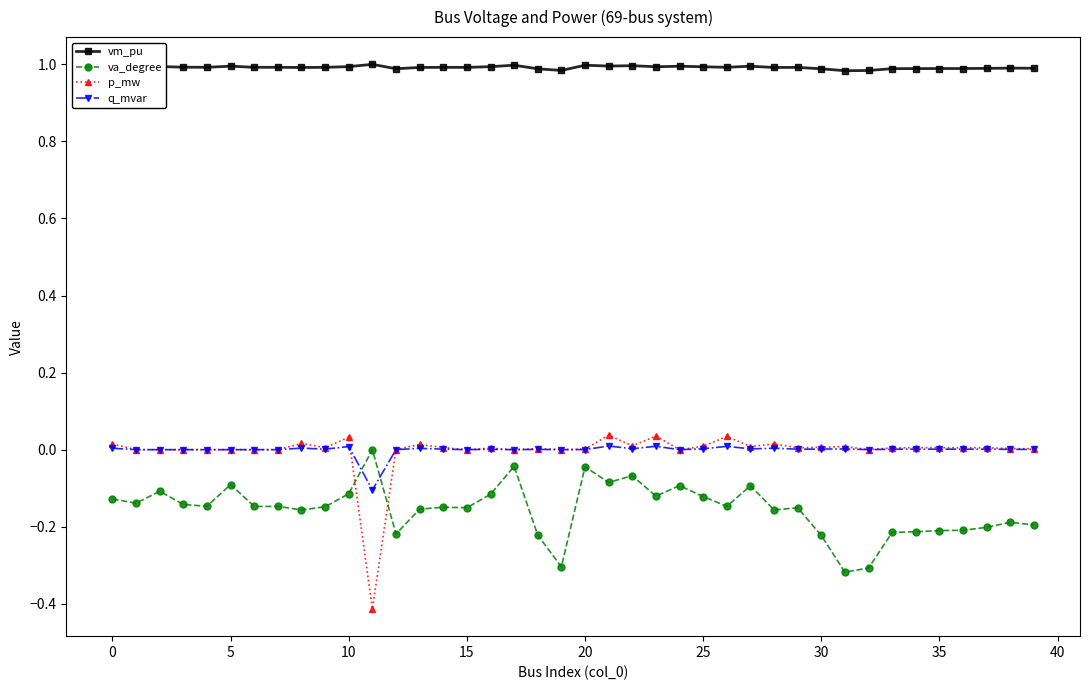

After their last crossing, which series has the higher values: va_degree or q_mvar?

q_mvar